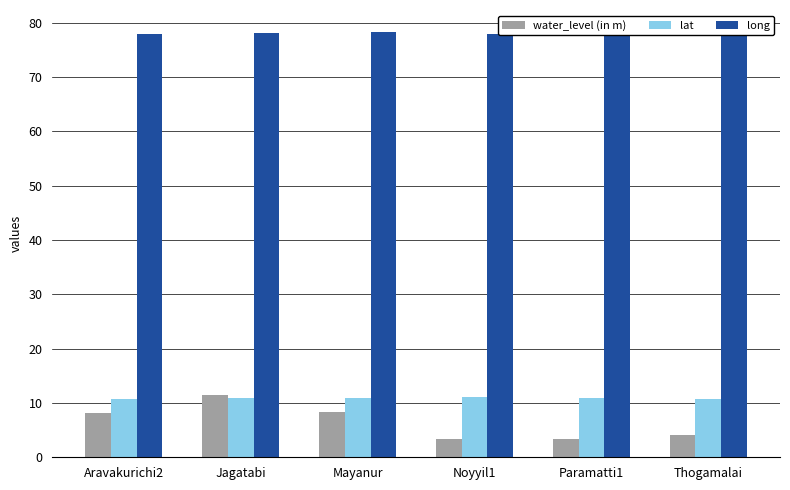

At which category does the chart reach its minimum across all series?

Noyyil1